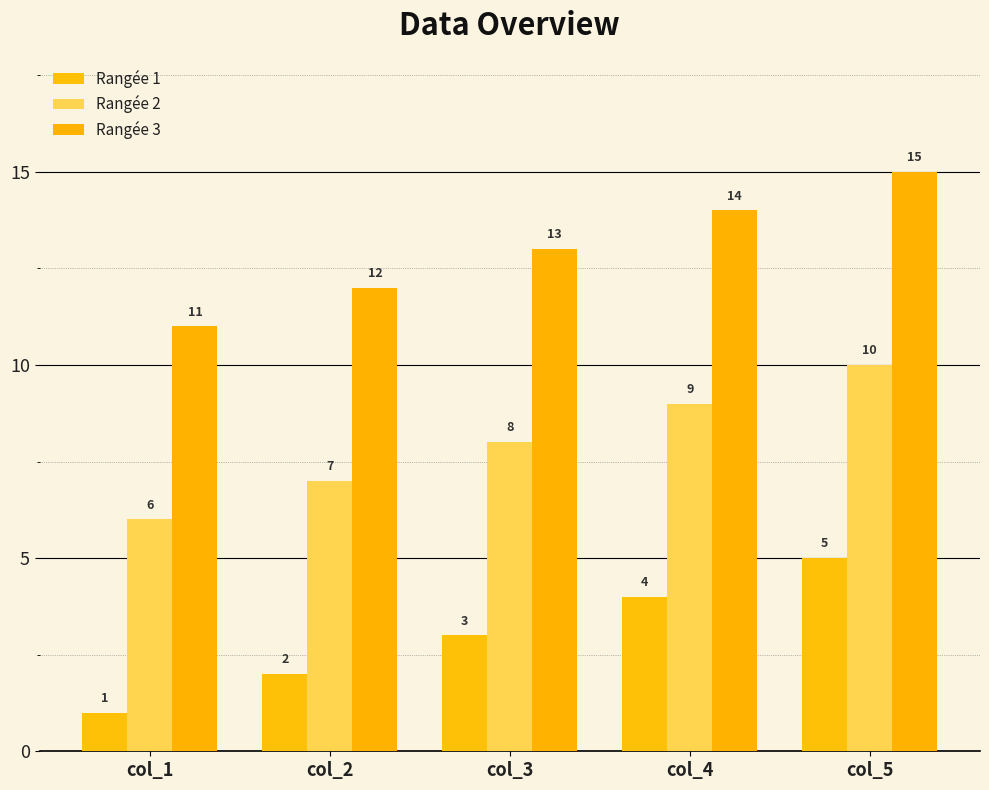

At how many categories does at least one series exceed 14?

1